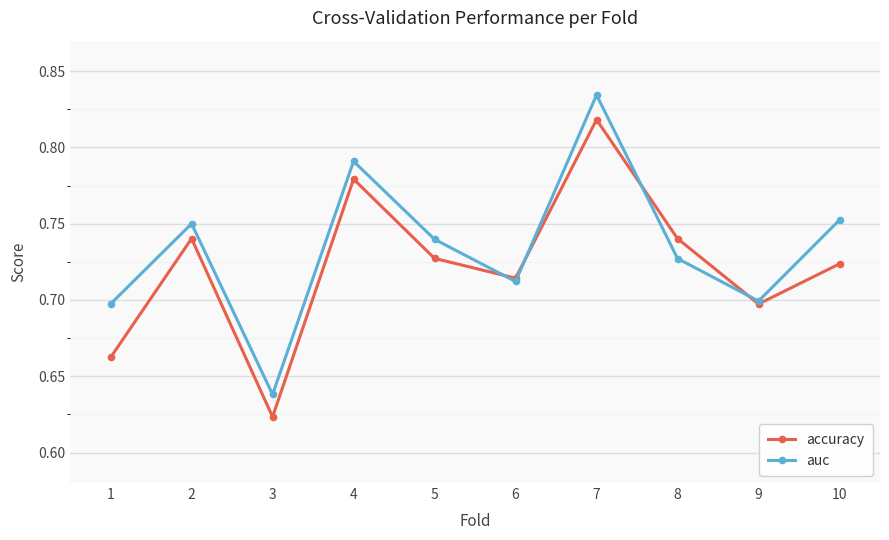

How many lines are shown in the chart?

2